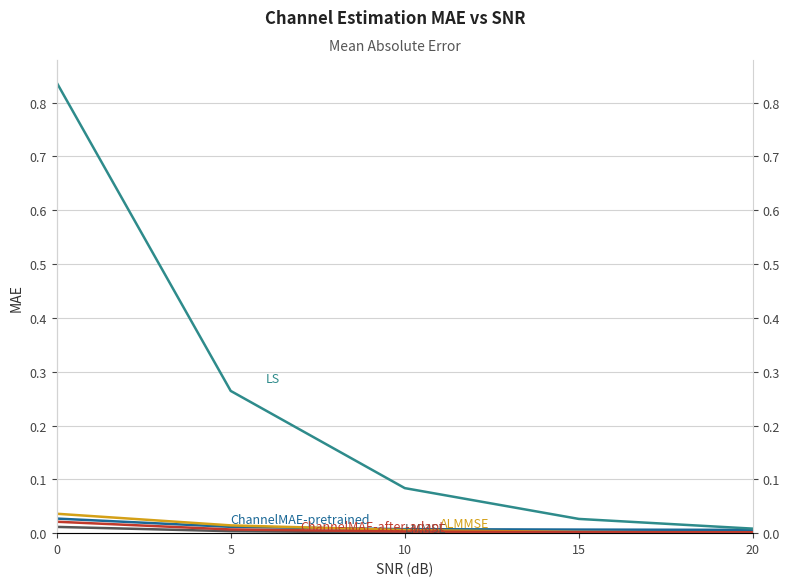

True or false: ALMMSE and ChannelMAE-pretrained intersect in this chart.

True